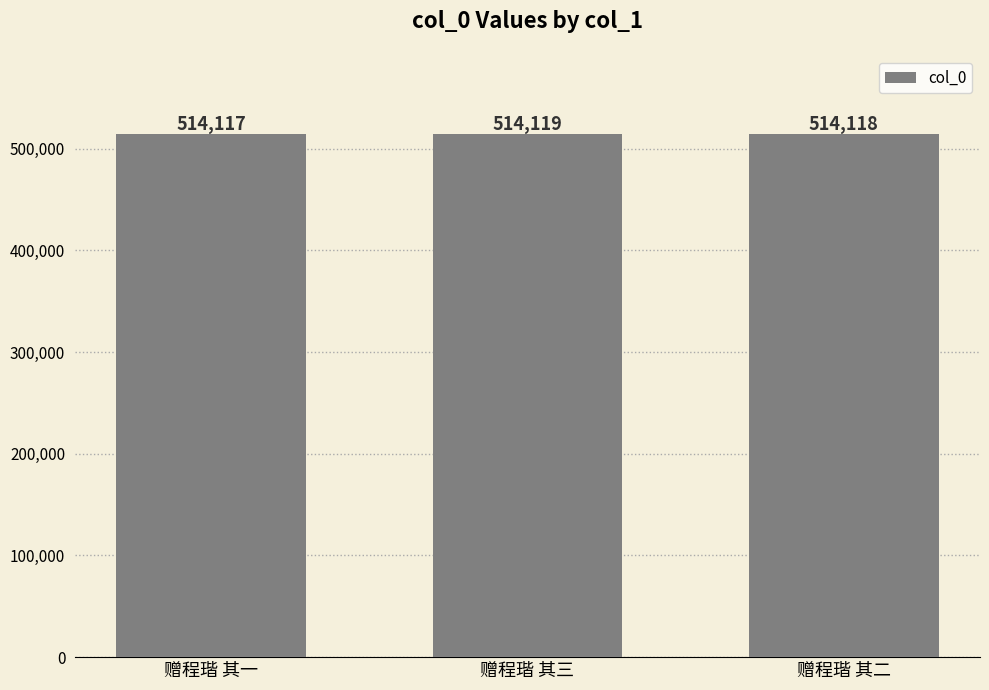

Which has a higher value, 赠程瑎 其二 or 赠程瑎 其三?

赠程瑎 其三